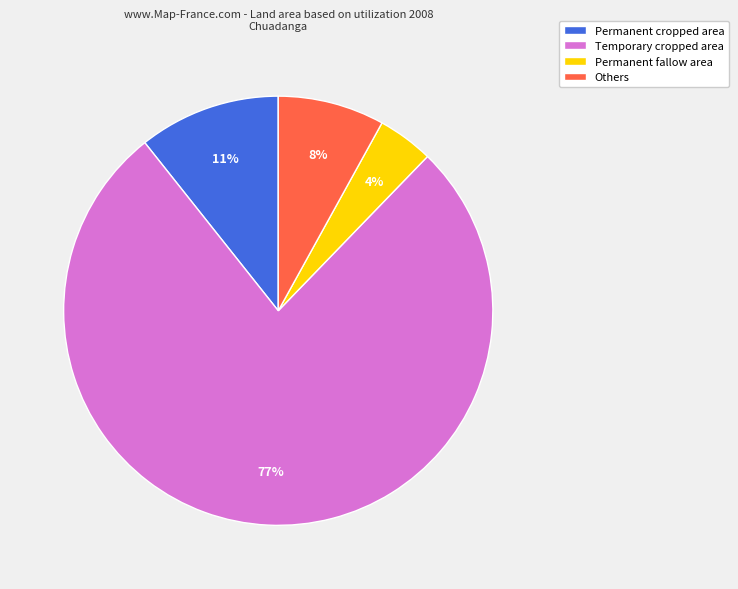

Rank the categories by value from lowest to highest.

Permanent fallow area, Others, Permanent cropped area, Temporary cropped area